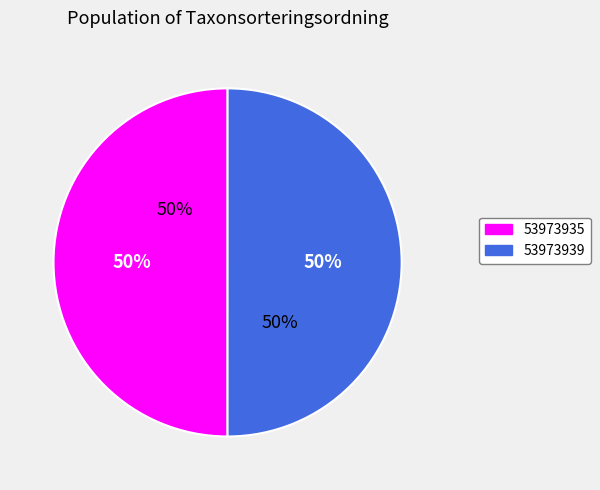

What percentage do 53973935 and 53973939 together represent?

100.0%